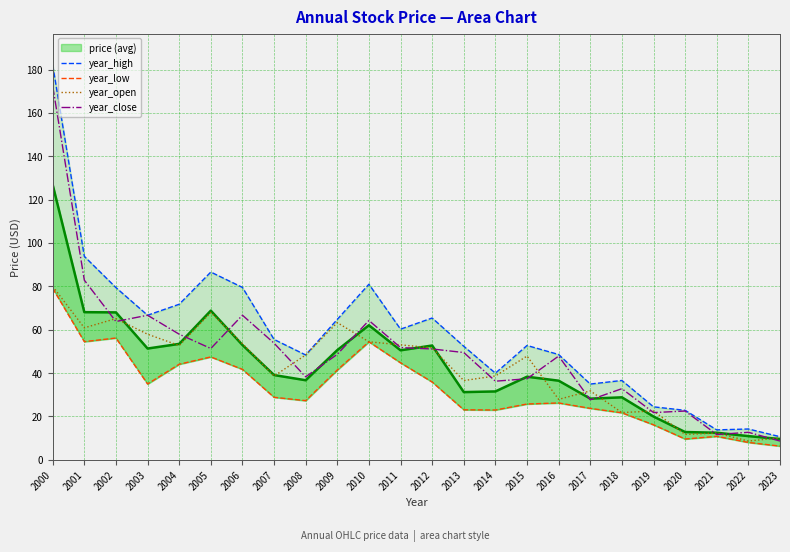

How many data points in year_high are less than 55?

12